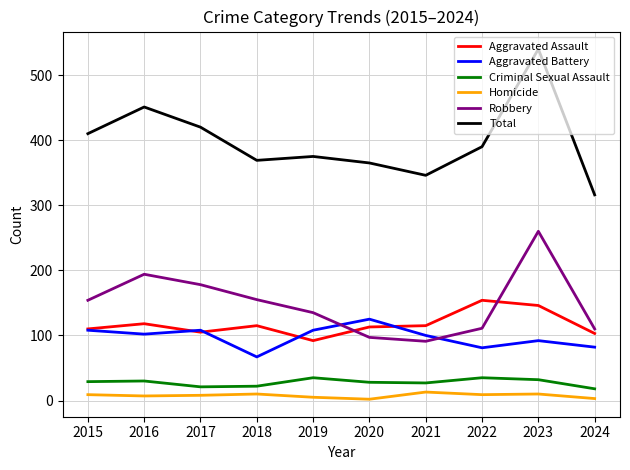

True or false: Criminal Sexual Assault and Total cross at least once.

False